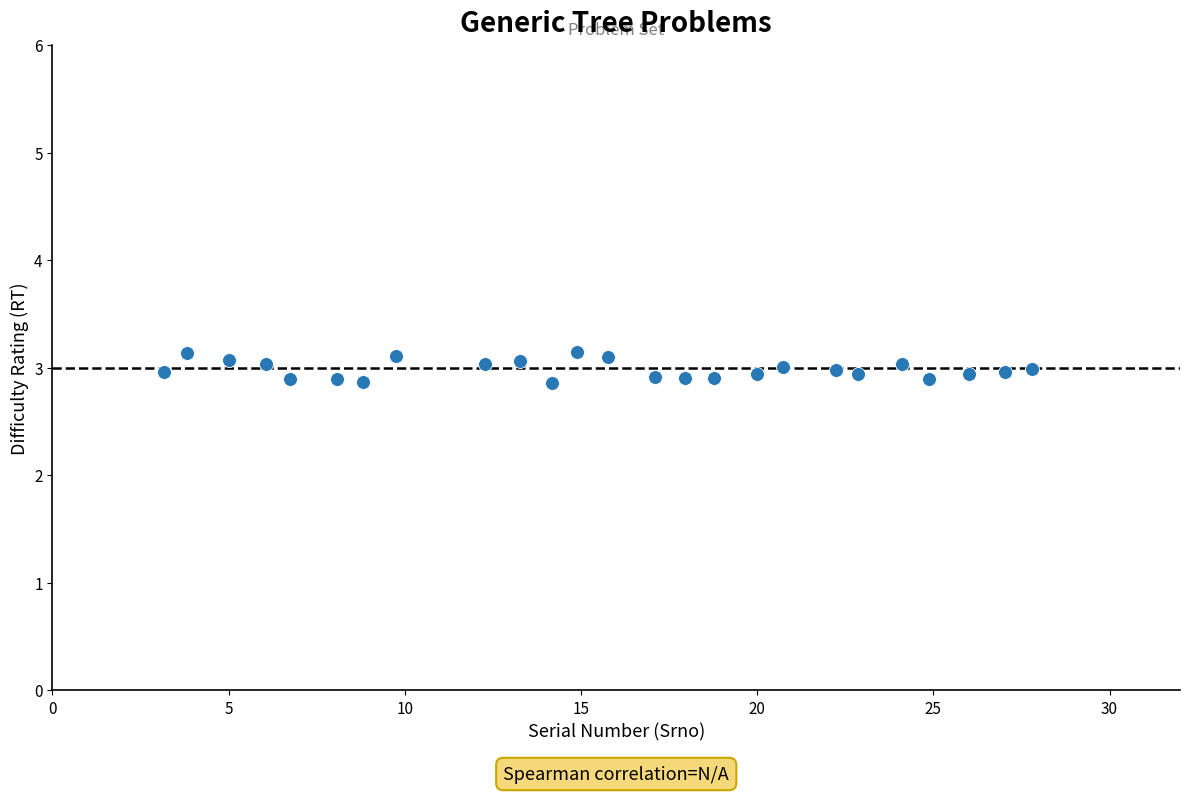

What is the range of Y values (max minus min)?

0.3